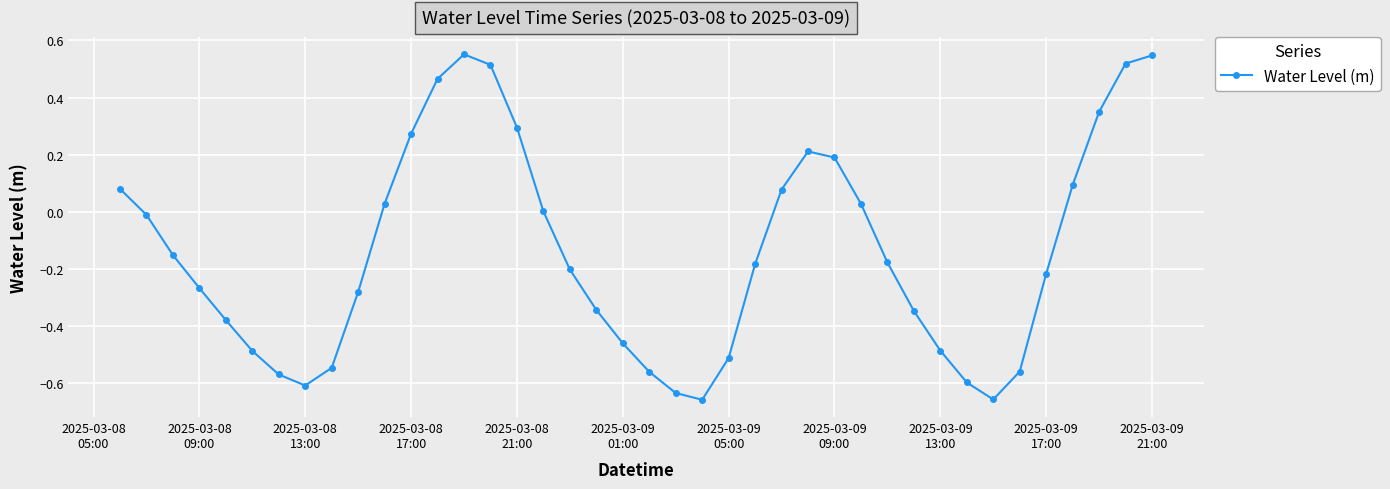

How many points are higher than both their immediate neighbors (excluding endpoints)?

2